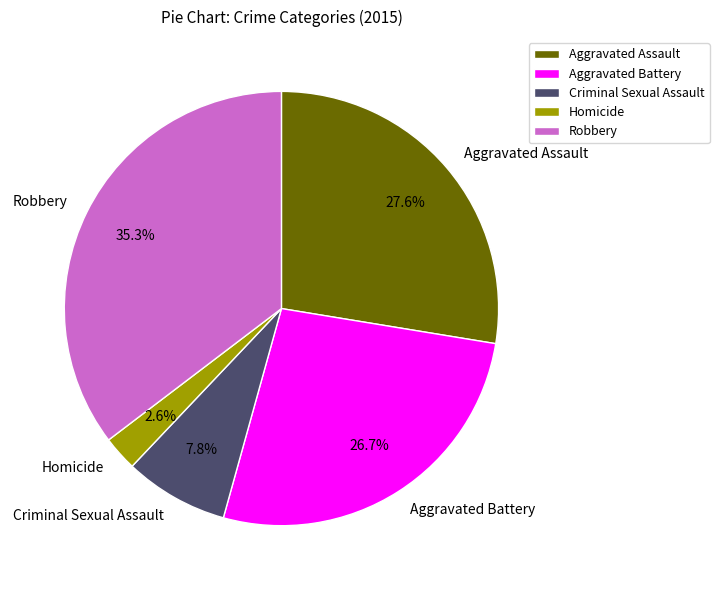

Which category has the smallest portion of the pie?

Homicide